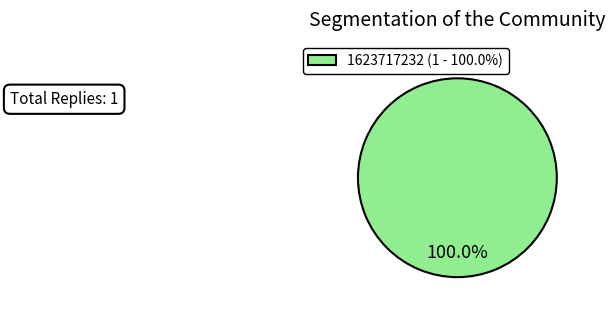

Which category accounts for the majority?

1623717232 (1 - 100.0%)